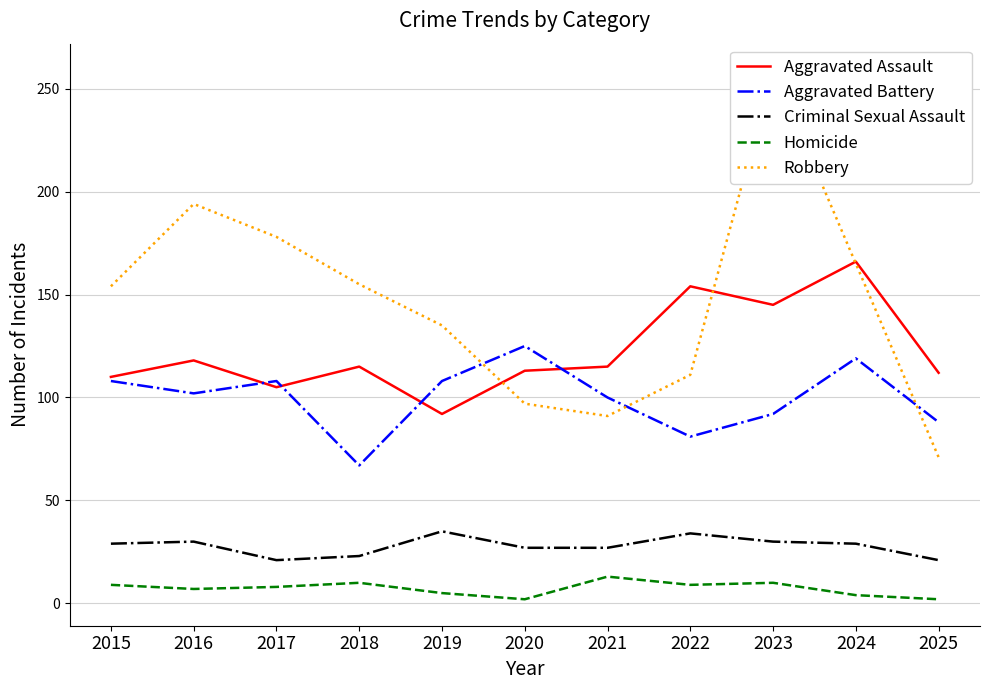

At how many categories does at least one series exceed 206?

1